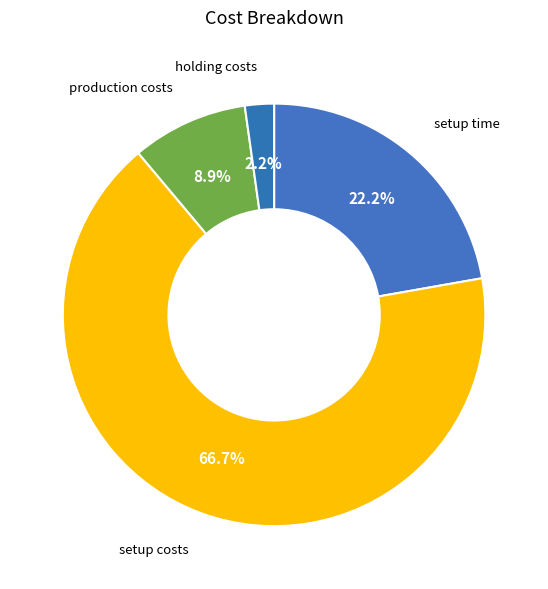

How many segments does this pie chart have?

4